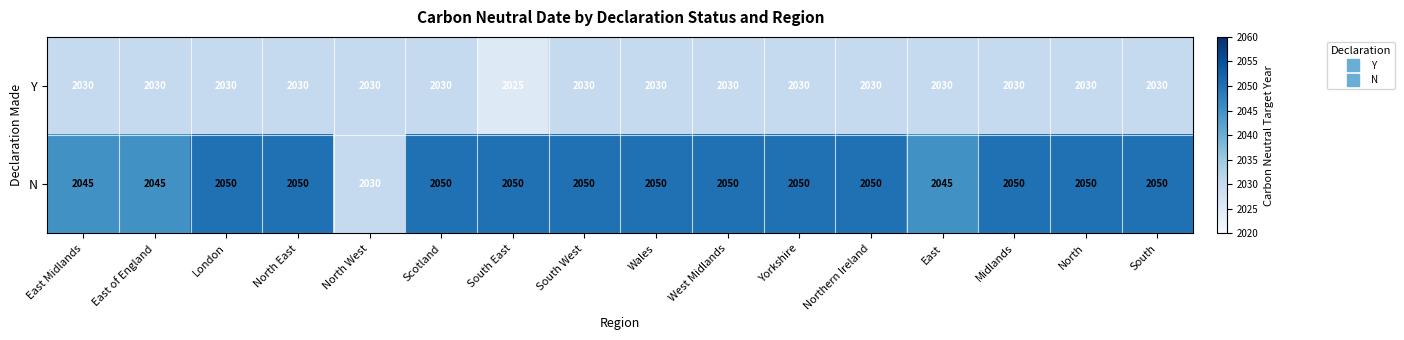

Which label corresponds to the smallest value in the chart?

South East